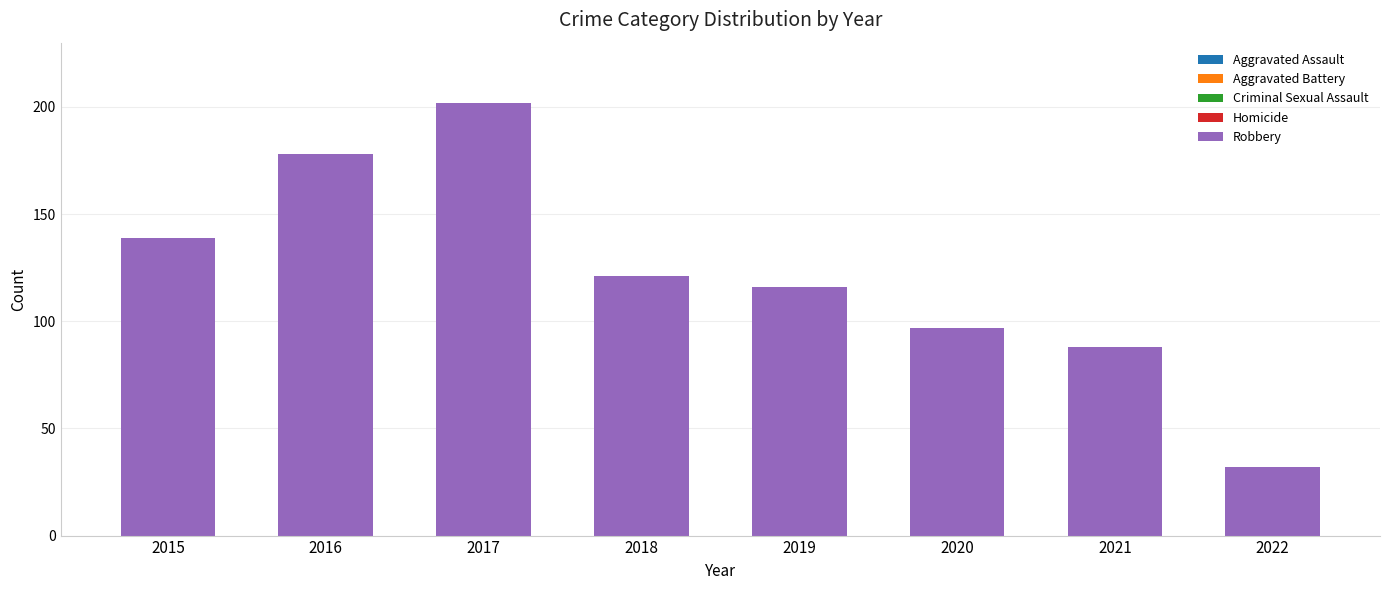

The value of Homicide at 2016 is 7. True or false?

False